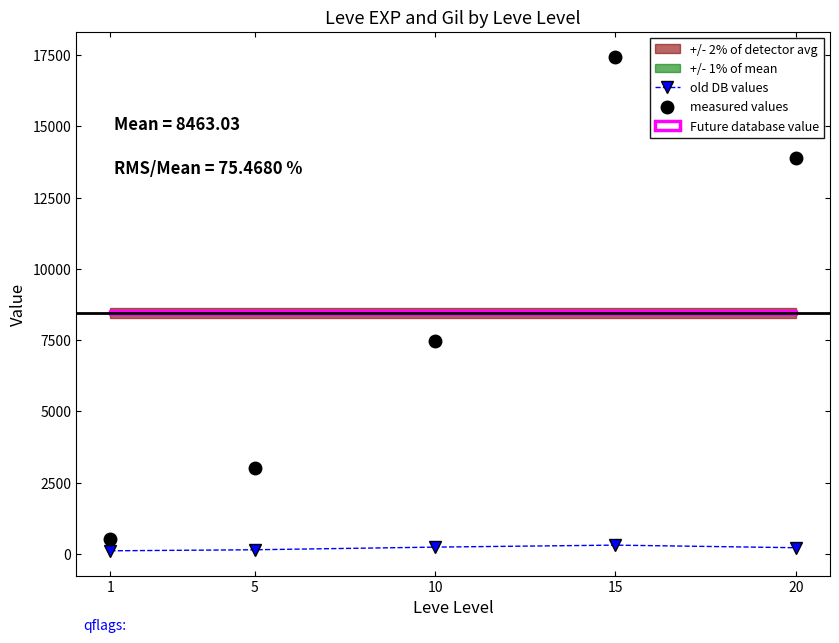

Rank the categories by measured values value from highest to lowest.

15, 20, 10, 5, 1